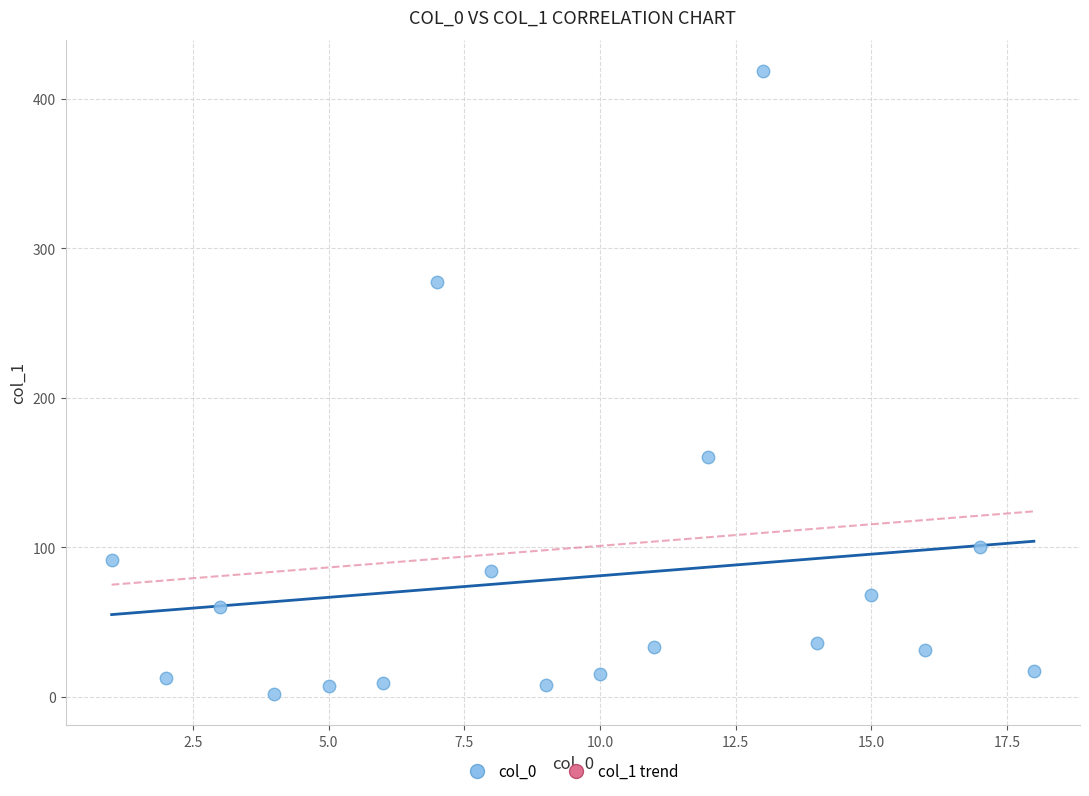

What Y value in the scatter plot is closest to 210?

160.4